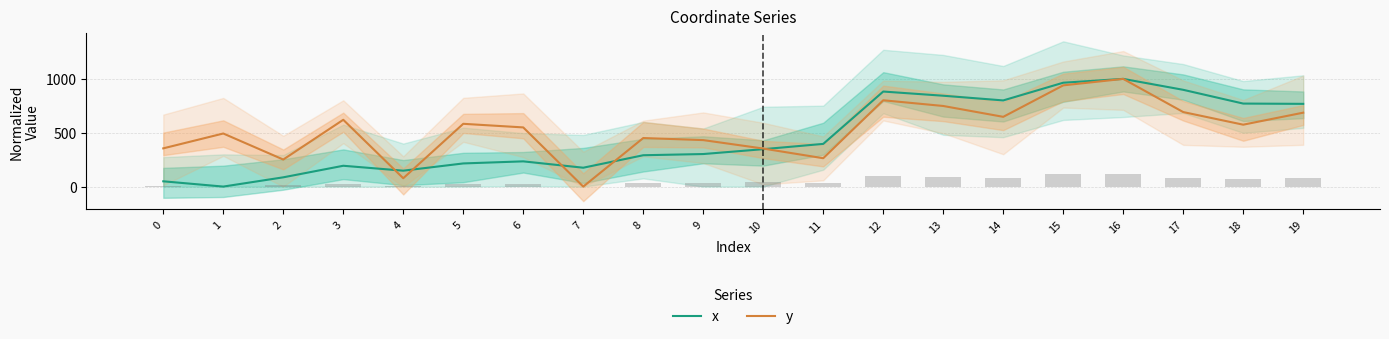

Between 1 and 17, which is larger?

17